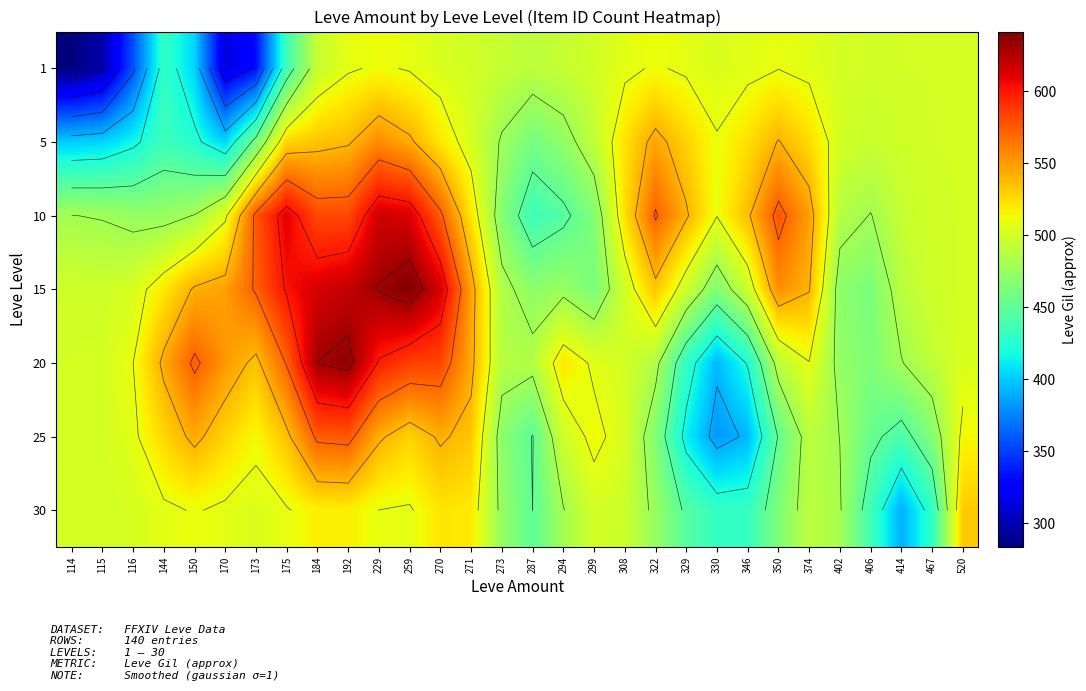

What value does the 1 series have at 330?

503.2